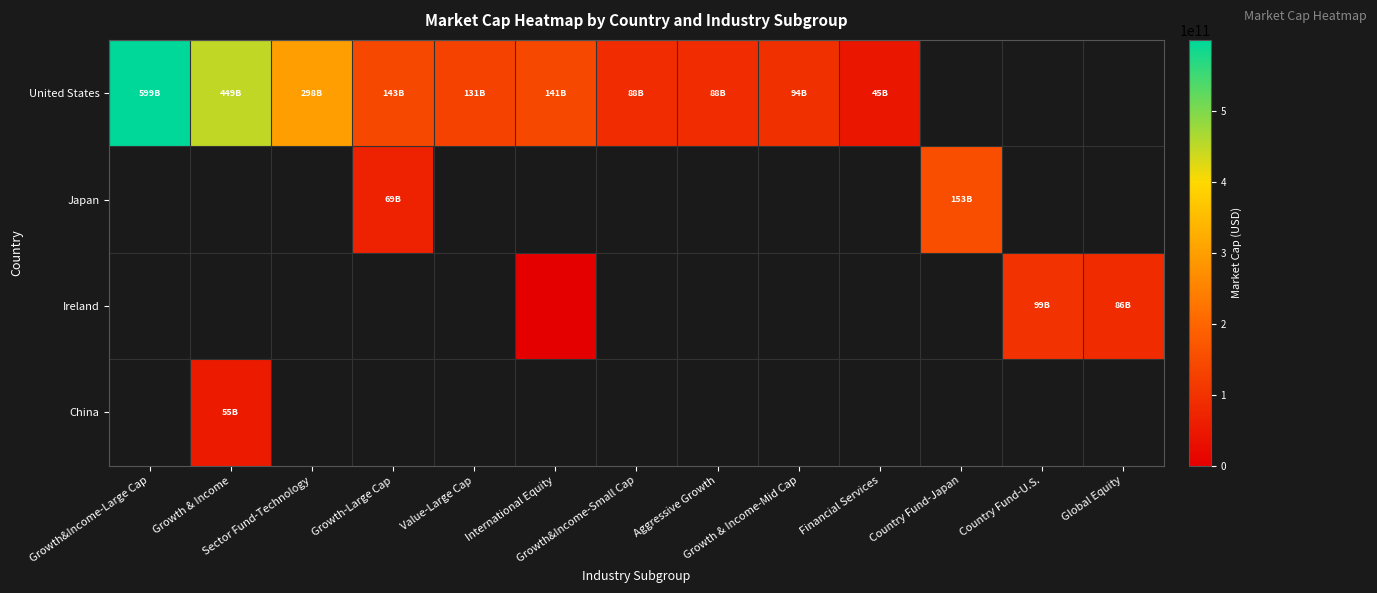

Which series has the largest range (max minus min)?

United States